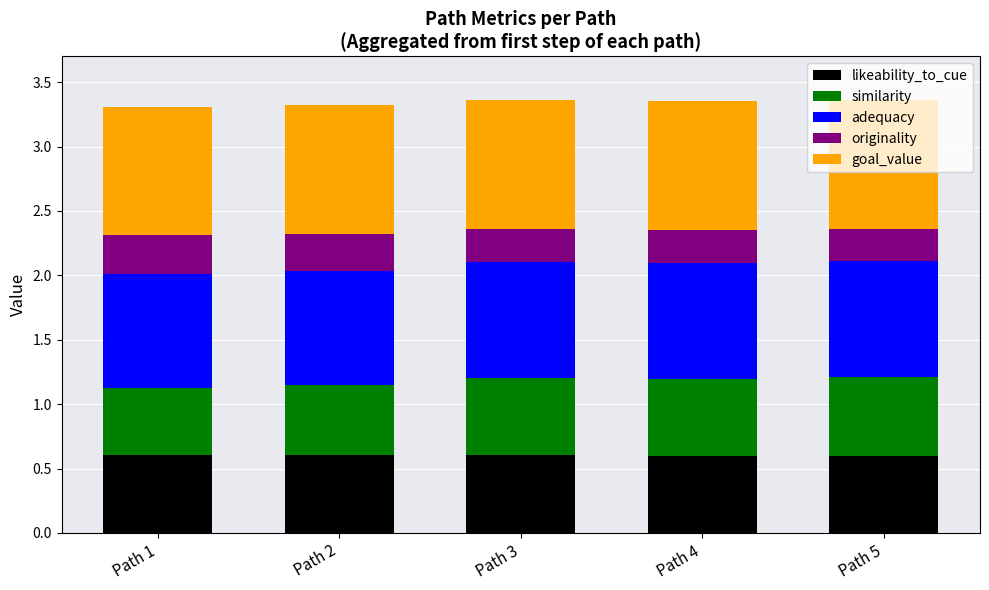

What is the highest value of the likeability_to_cue series?

0.6